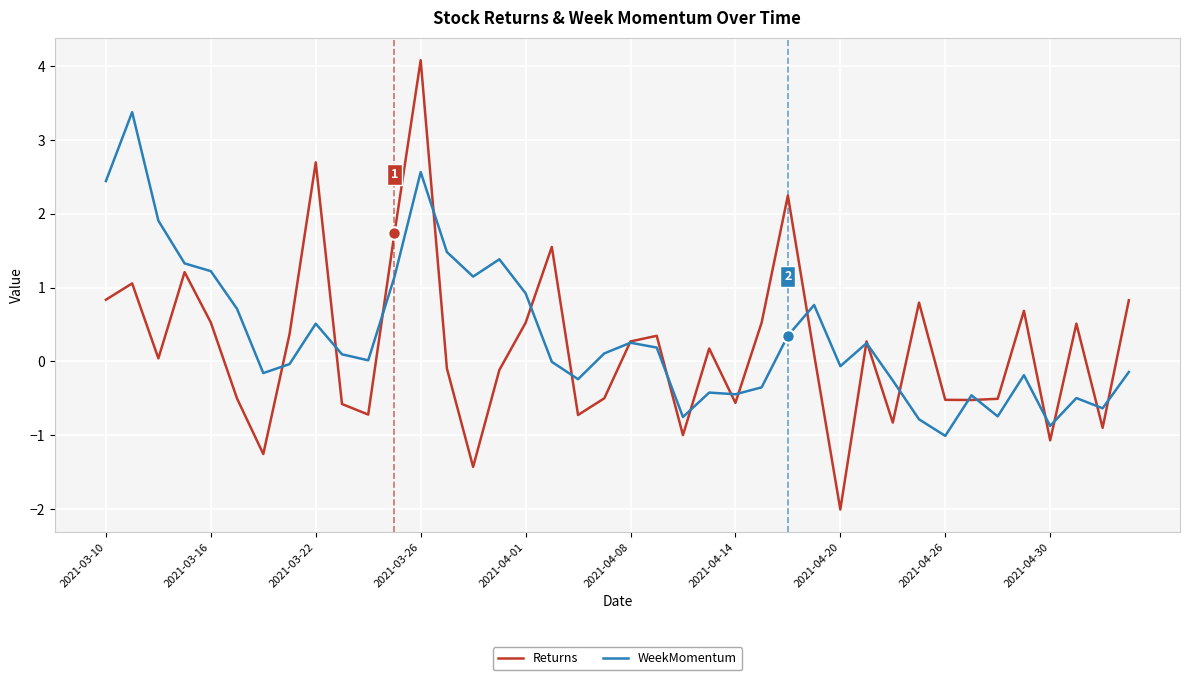

Which series has the largest range (max minus min)?

Returns